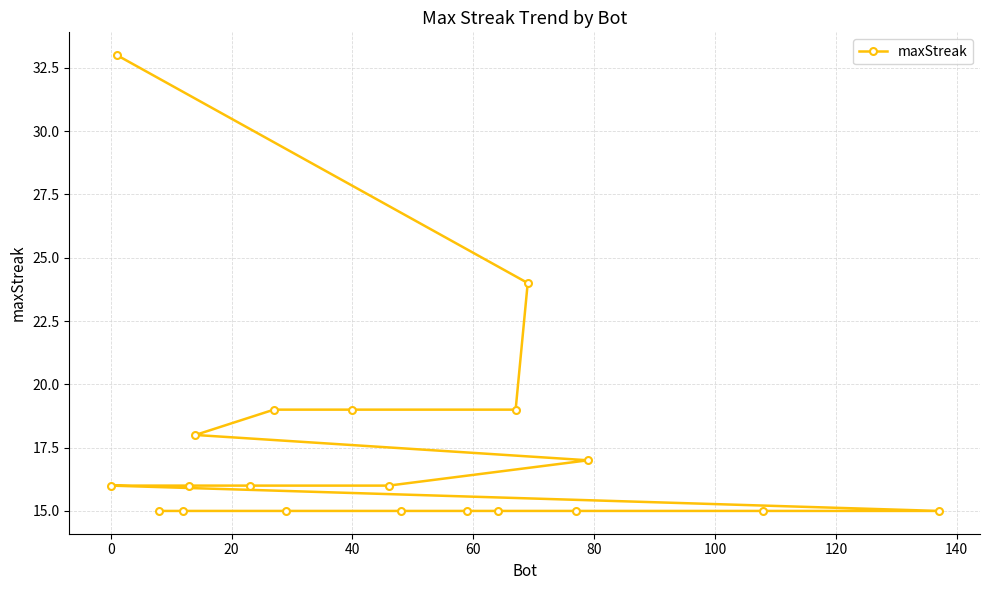

The value at 40 is 19. True or false?

True